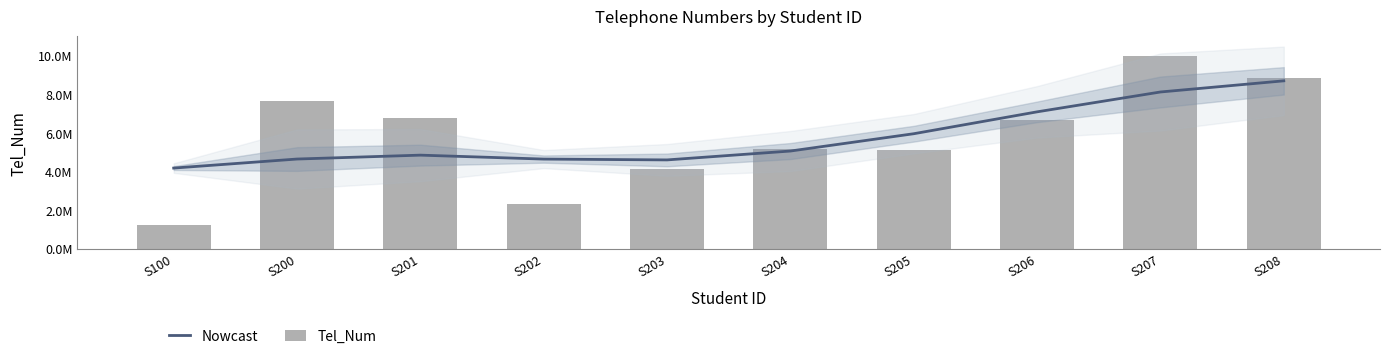

How many groups of bars are there?

10